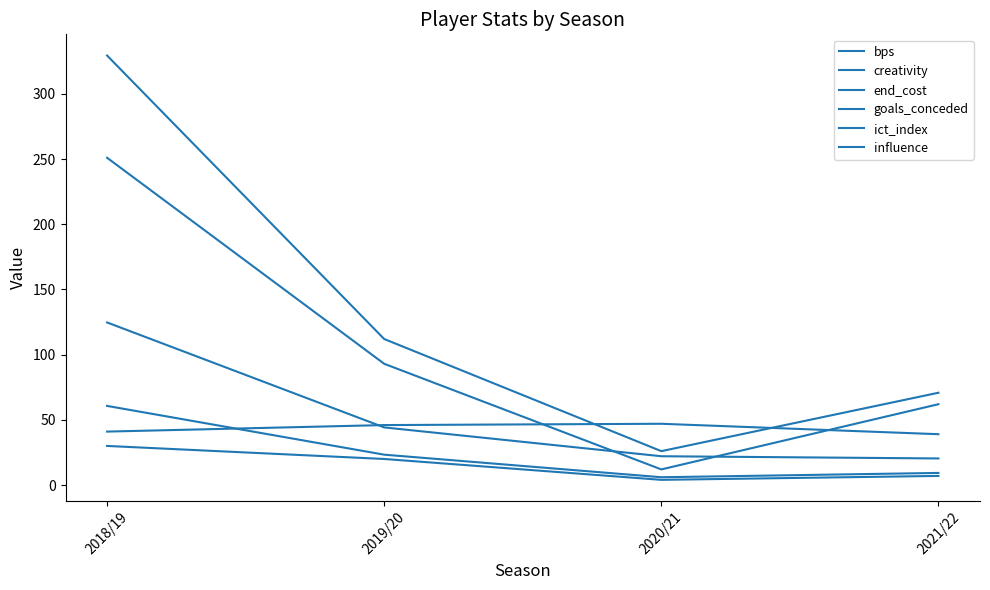

Does the chart display data point markers on the line(s)?

No